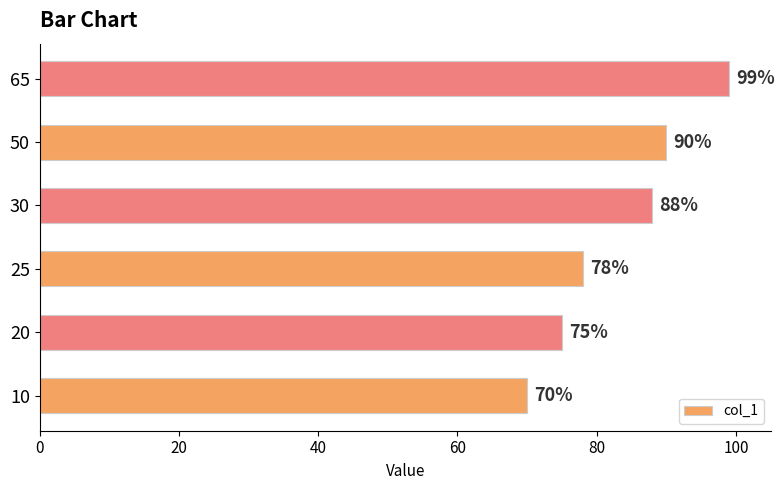

The value at 30 is 151. True or false?

False